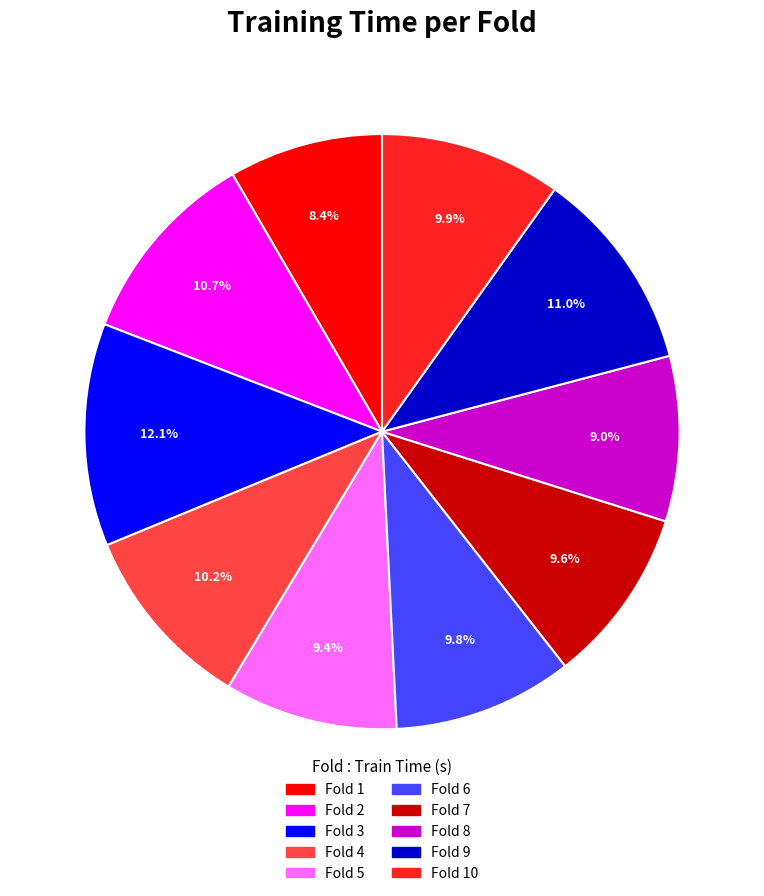

What is the largest slice in the pie chart?

Fold 3